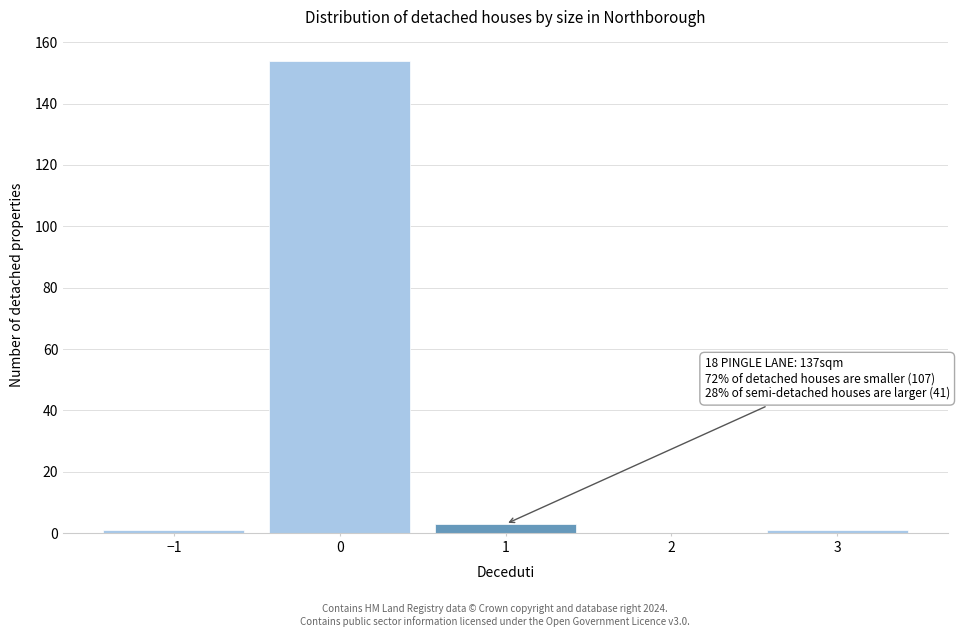

Over which range of the x-axis is the bar tallest?

-0.5 to 0.5